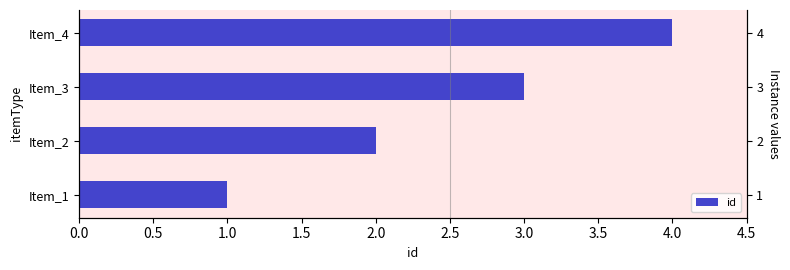

How many bars are there in total?

4